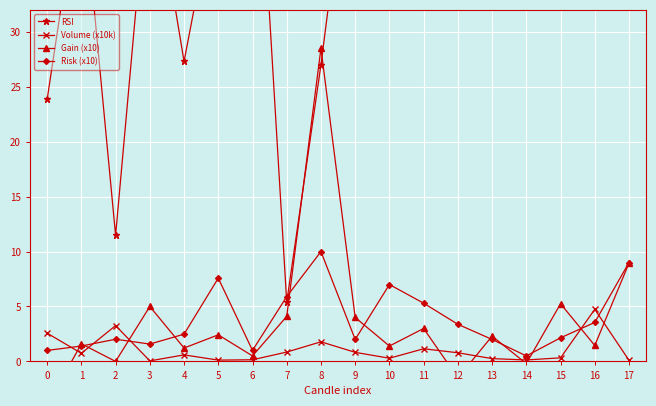

At which label is Risk (x10) closest to 5?

11